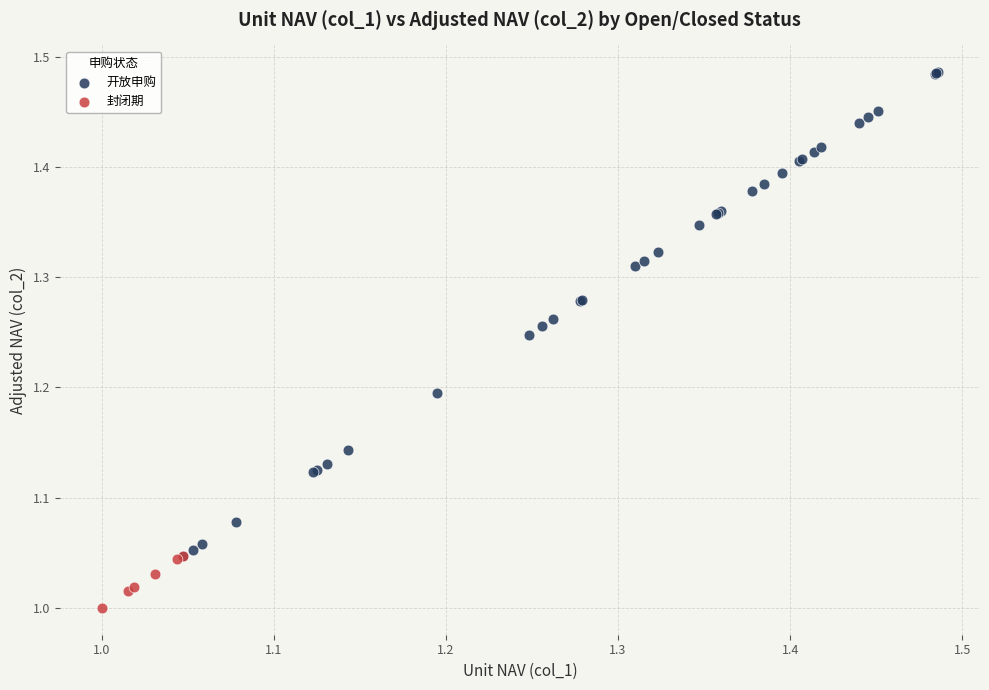

Which series contains the highest Y value?

开放申购